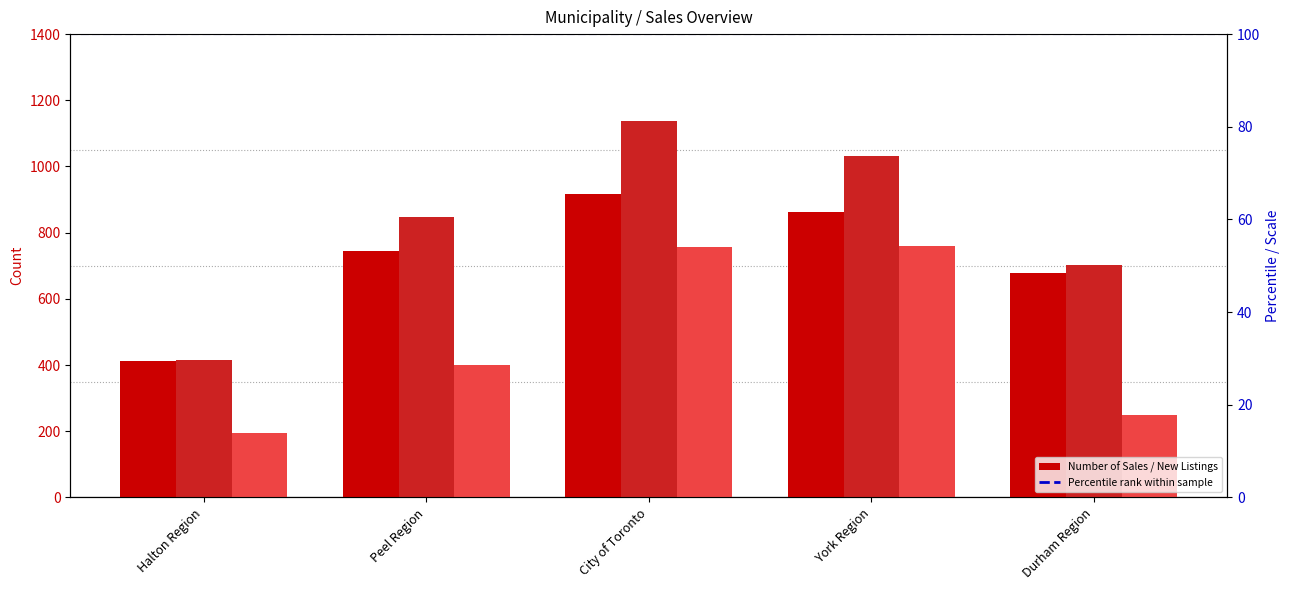

Rank the categories by New Listings value from highest to lowest.

City of Toronto, York Region, Peel Region, Durham Region, Halton Region